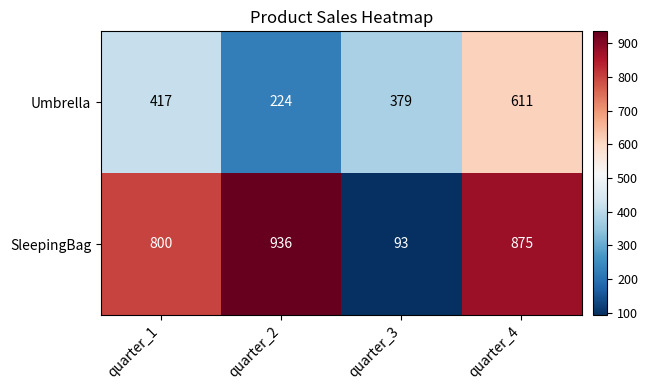

Read the Umbrella value at quarter_2, to the nearest 5.

225